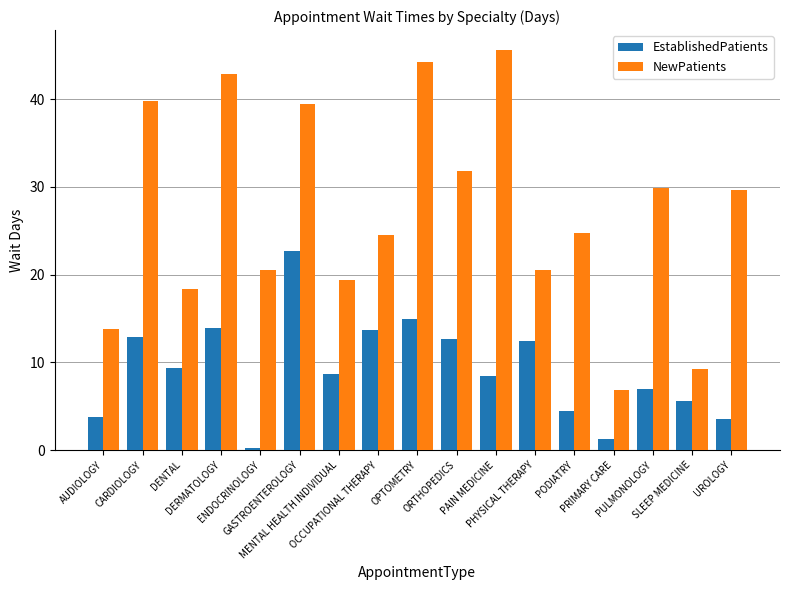

What is the sum of all NewPatients values?

461.3